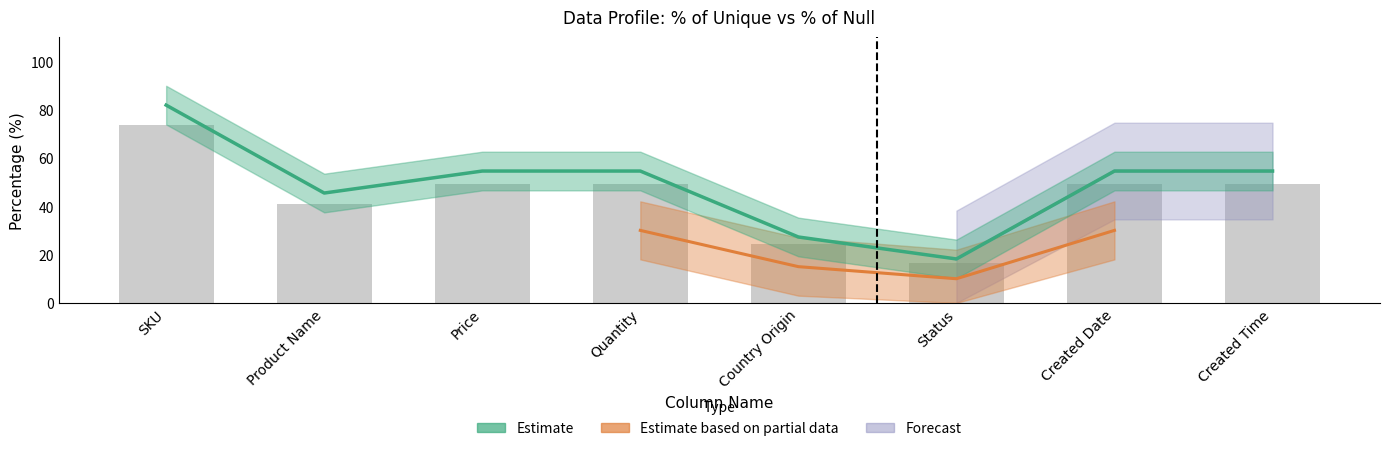

What is the difference between the values at Product Name and Created Date?

9.1